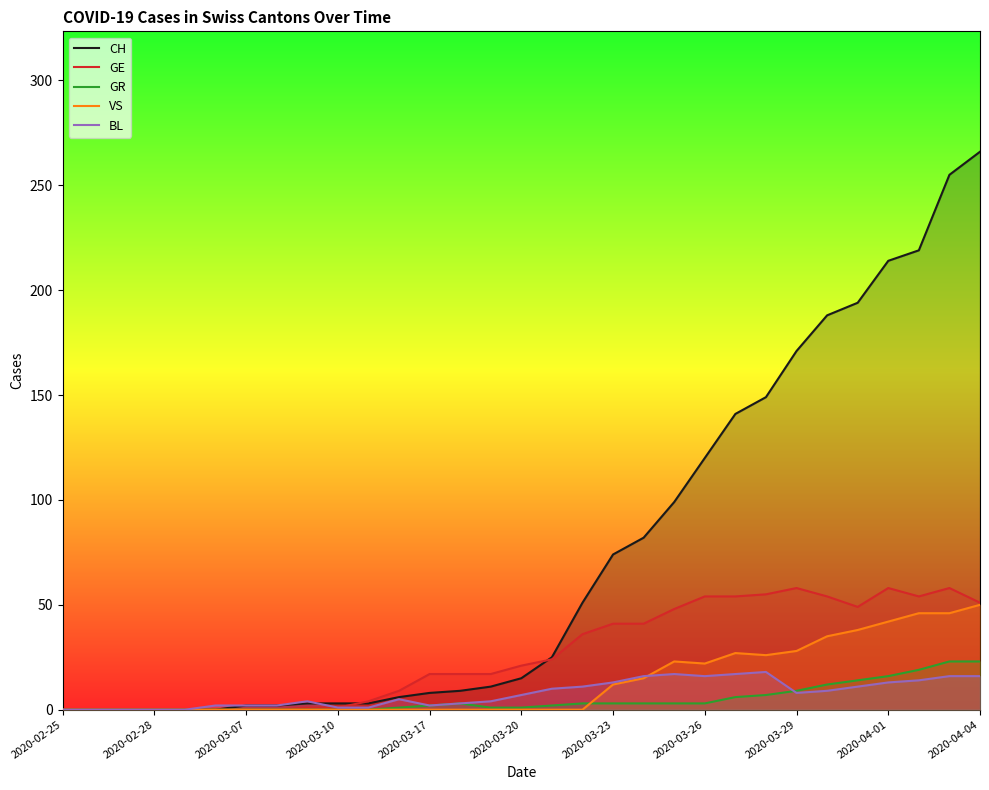

After their last crossing, which series has the higher values: GE or CH?

CH